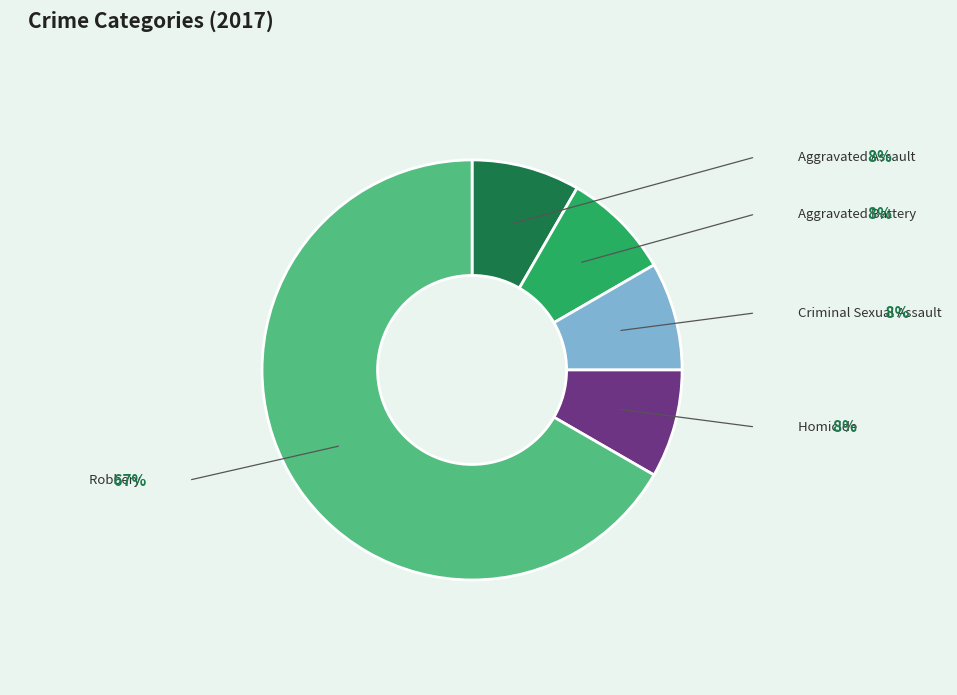

Is there a majority slice in this chart?

Yes